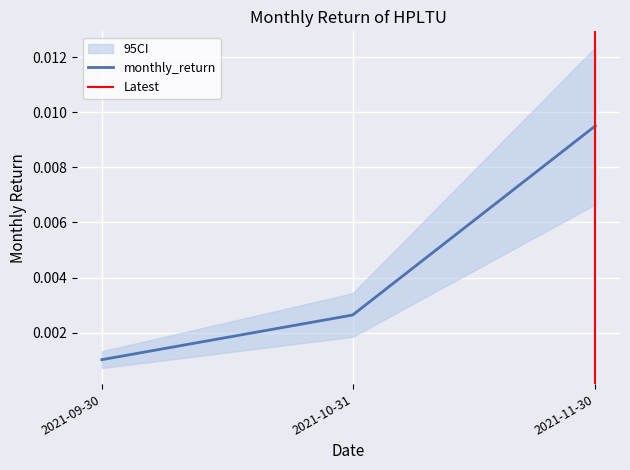

At which label is monthly_return closest to 0?

2021-09-30